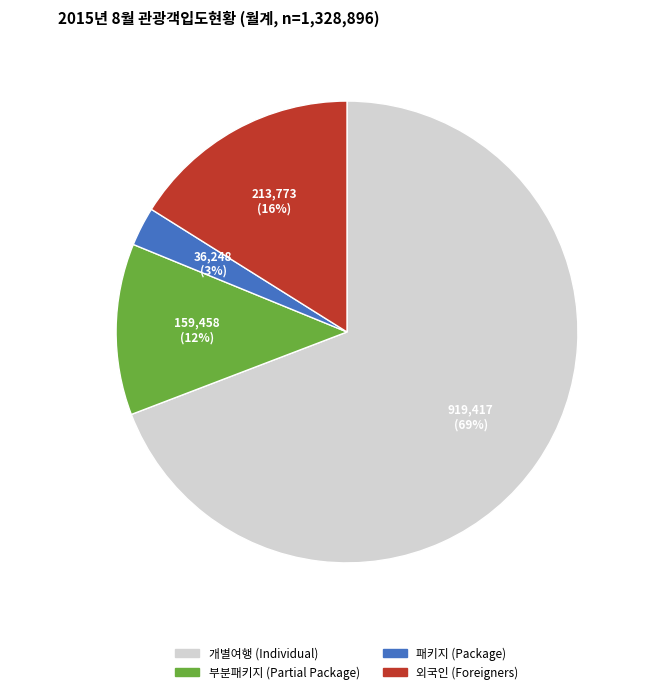

What percentage is the 개 별 여 행 slice, to the nearest percent?

69%